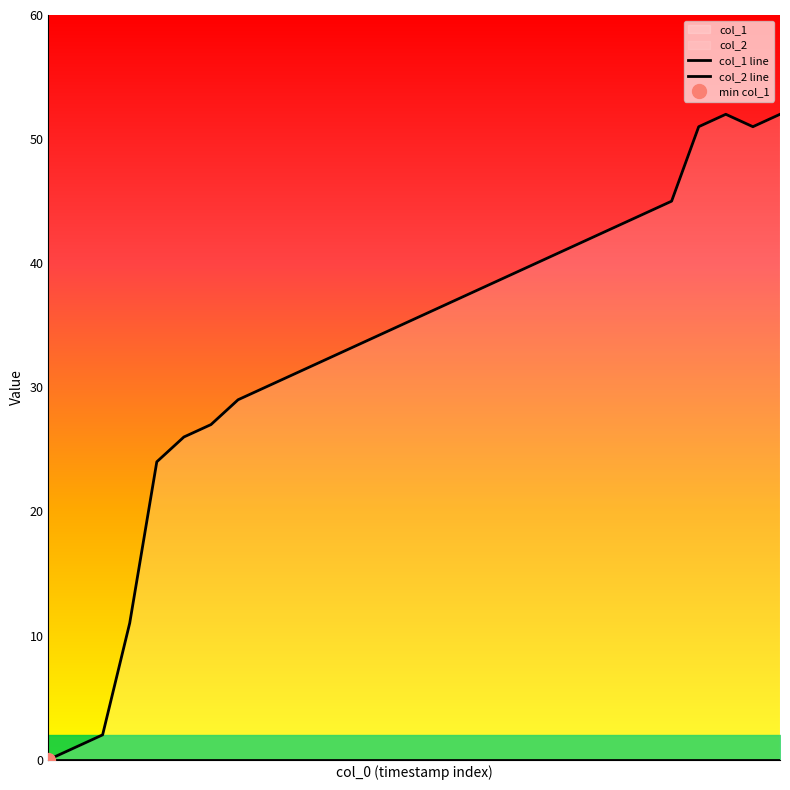

How many values are below 36?

14